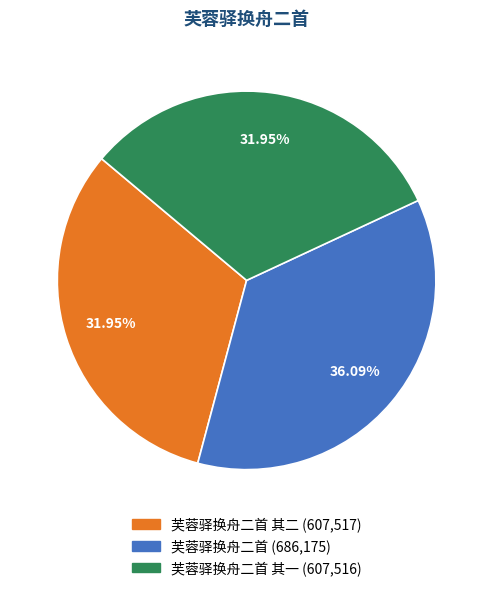

Is there any slice that represents more than half of the pie?

No